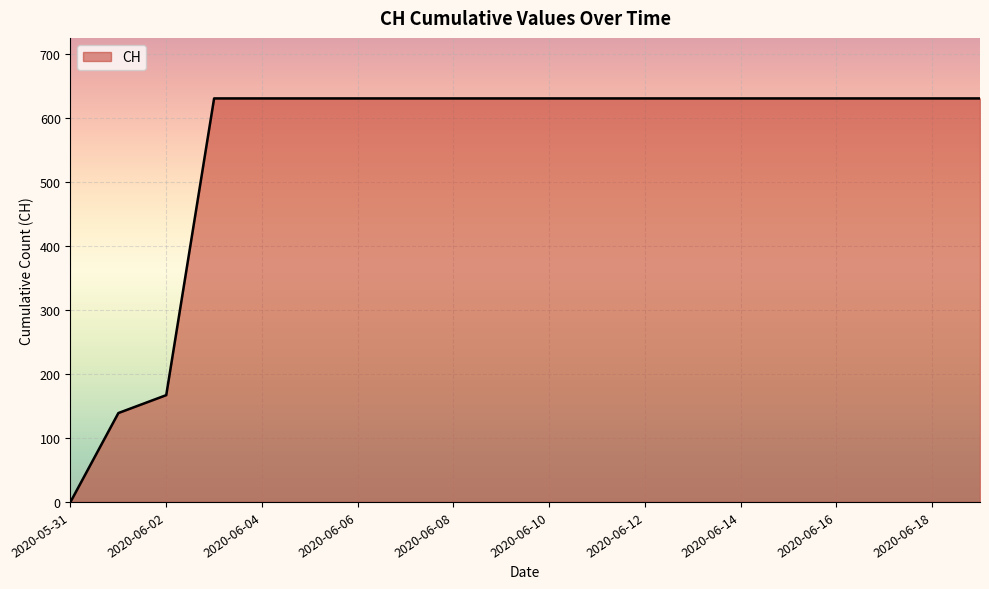

What is the difference between the maximum and minimum values?

631